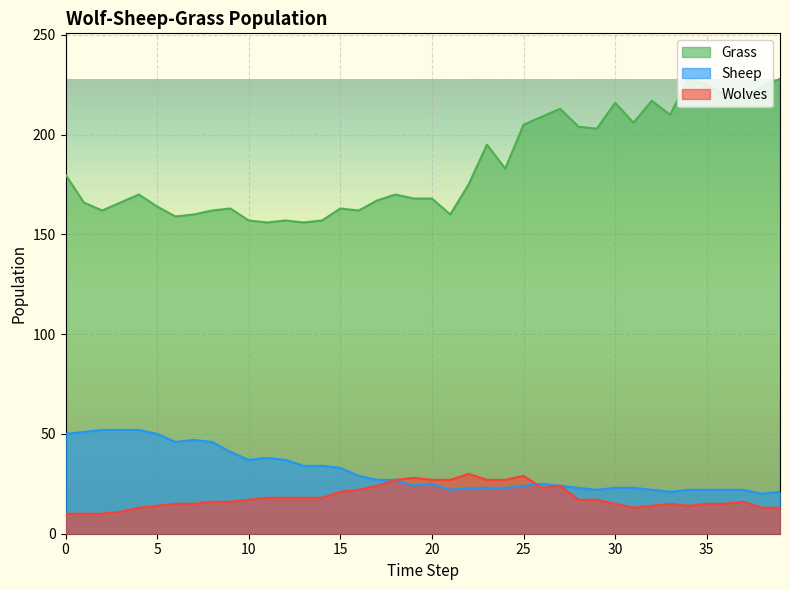

What is the difference between the Grass values at 27 and 16?

51